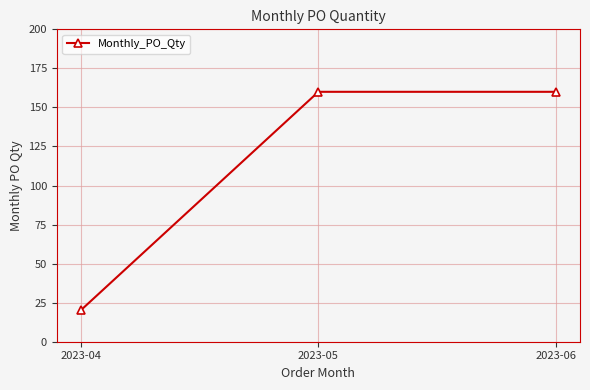

Reading left to right, list all the values displayed in this chart.

20	160	160